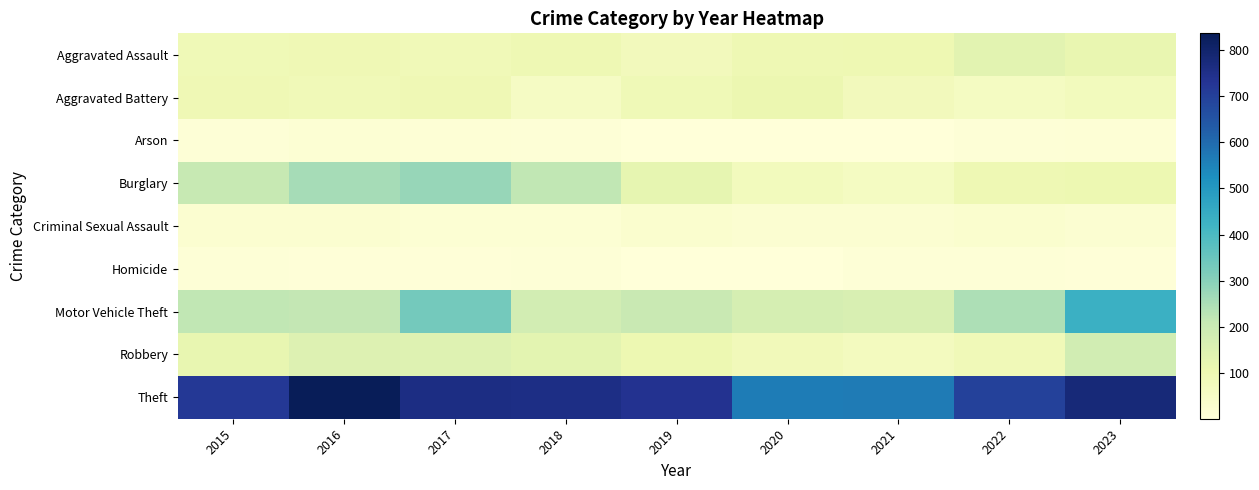

At which category does the chart reach its peak across all series?

2016